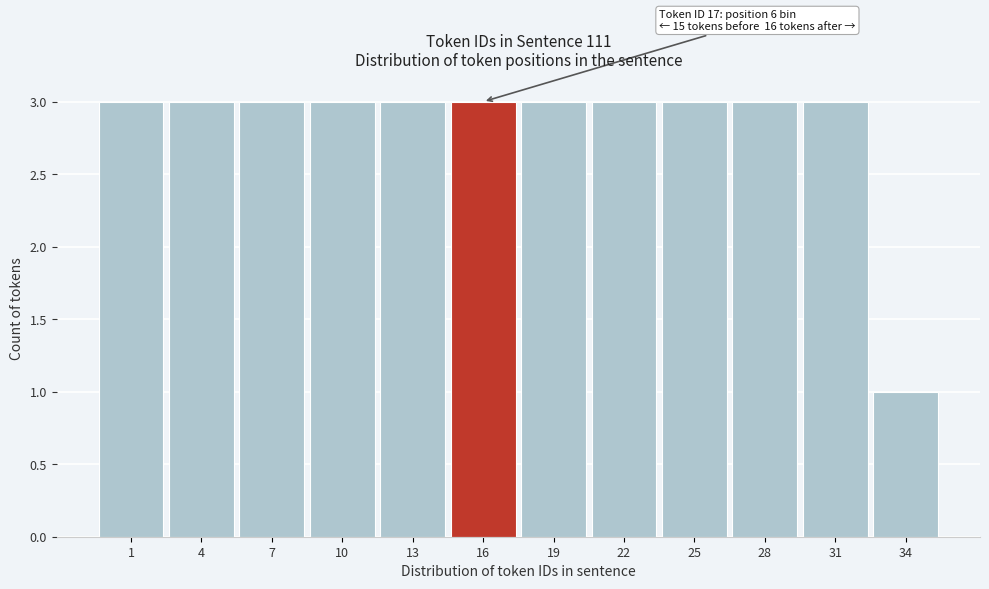

Reading right to left, what are all the values shown in this chart?

1	3	3	3	3	3	3	3	3	3	3	3